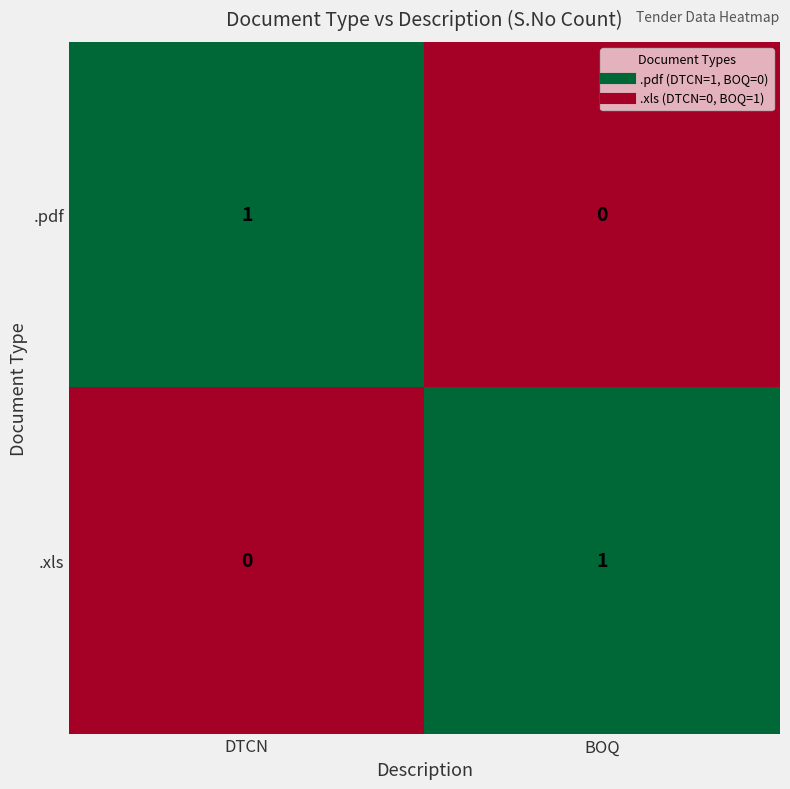

Is the value of .pdf at DTCN greater than the value of .xls at DTCN?

Yes